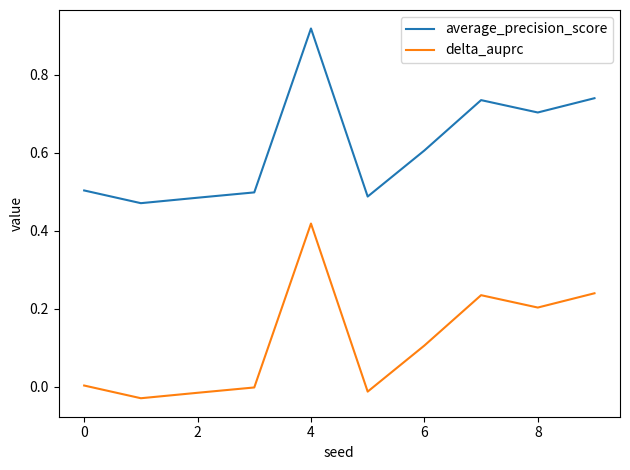

Which series has the largest total across all categories?

average_precision_score